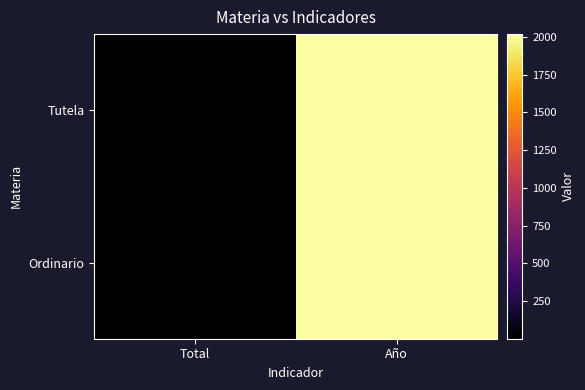

List the series in order of their overall mean, highest first.

Tutela, Ordinario